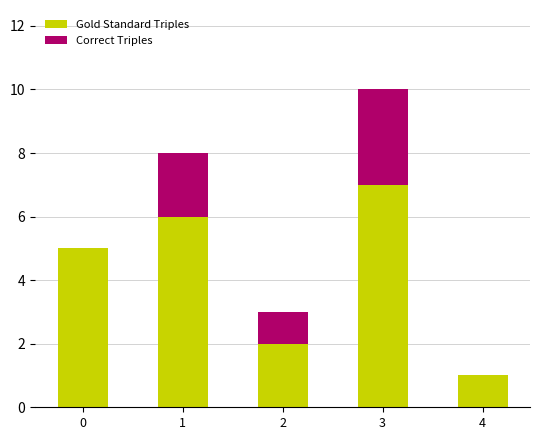

The value of Gold Standard Triples at 4 is 2. True or false?

False